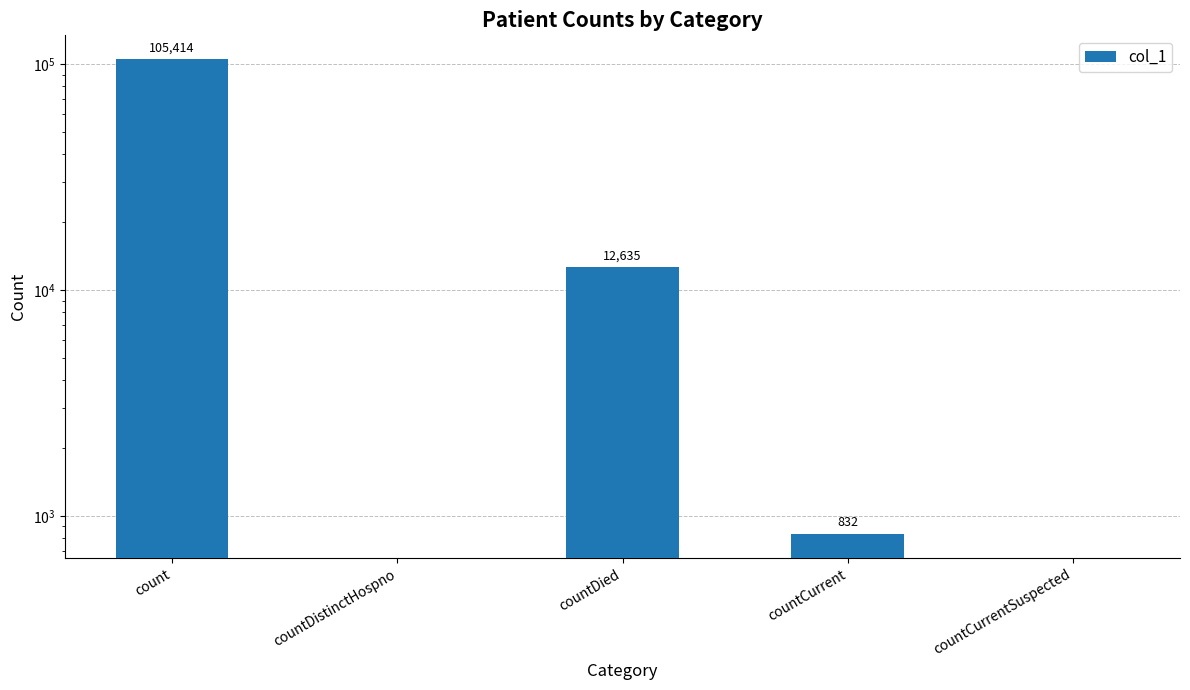

At which label does the data first exceed 832?

count